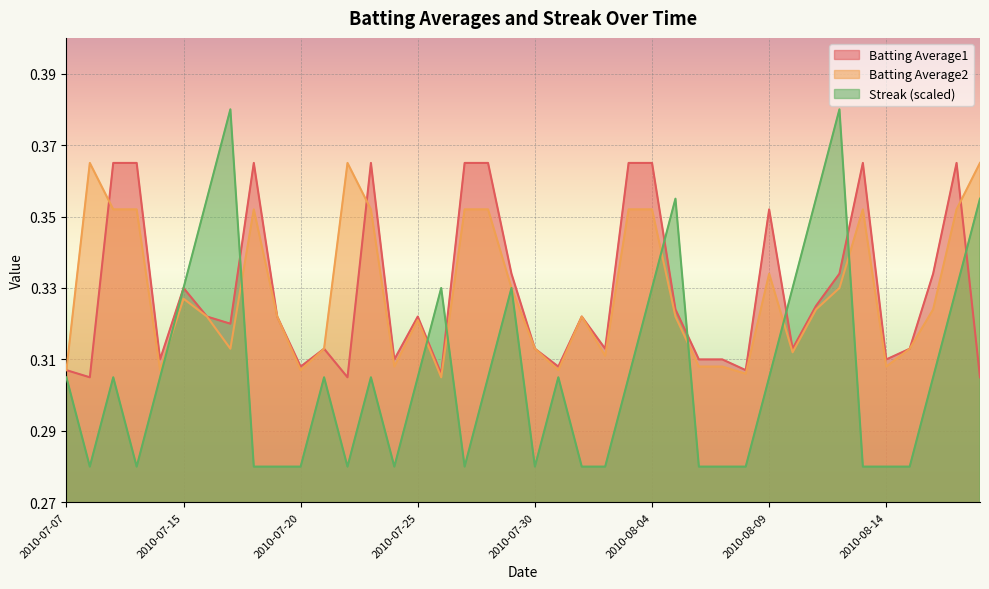

Between 2010-07-27 and 2010-08-03, which series saw the biggest shift?

Streak